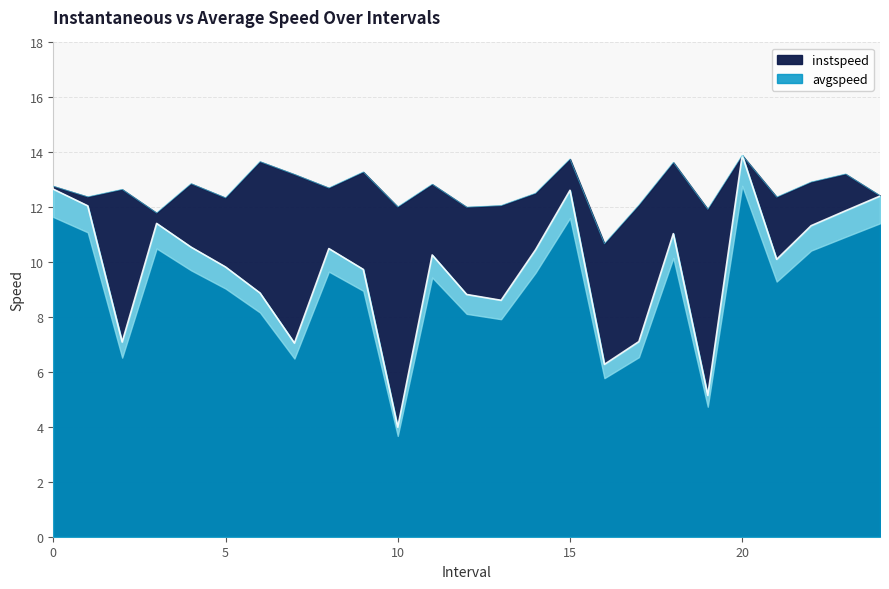

What are all the series names shown in the legend?

instspeed, avgspeed